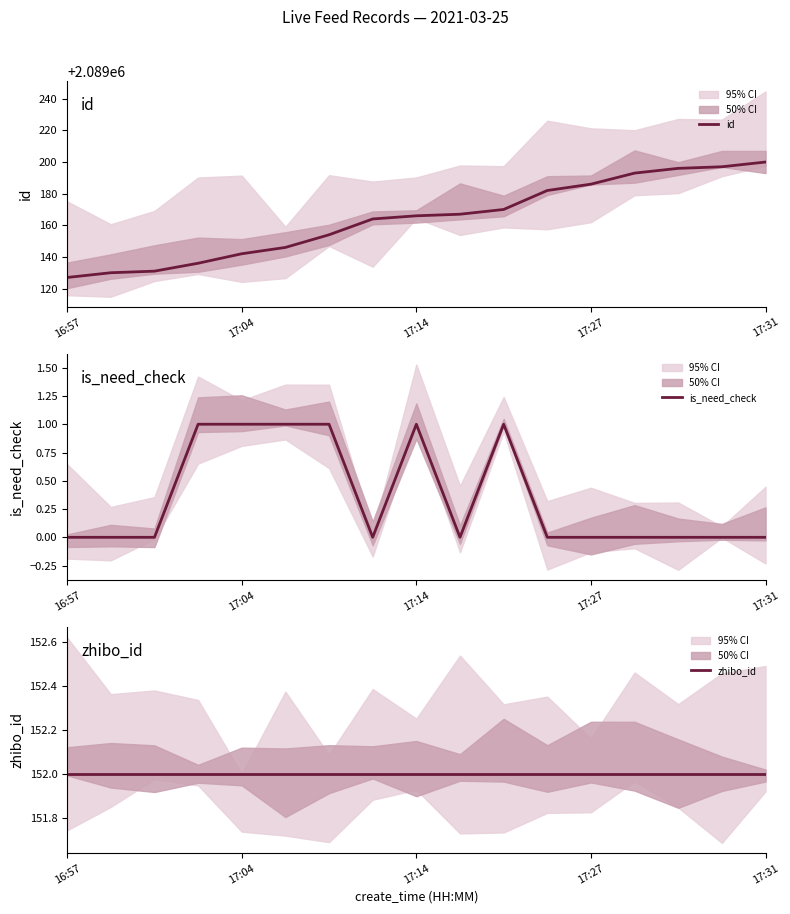

The zhibo_id series shows 244 at 17:27. True or false?

False